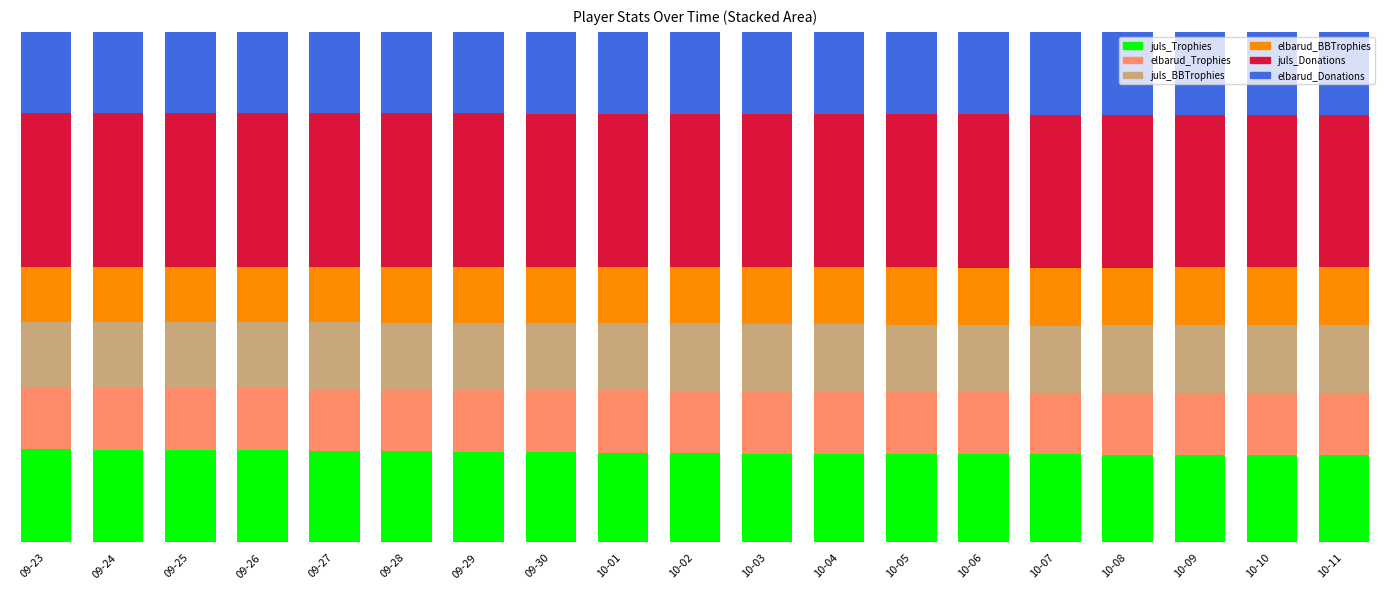

What is the label of the 18th bar from the left?

10-10